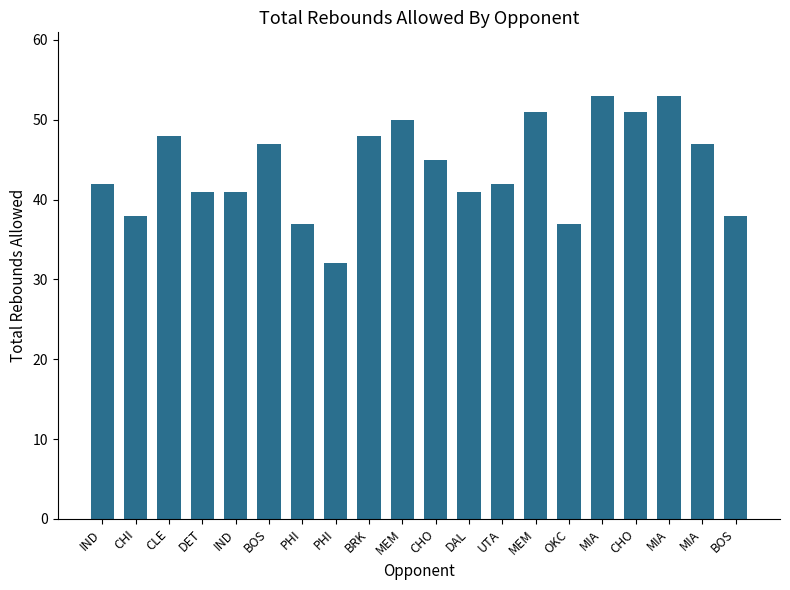

Reading left to right, transcribe all the data shown in this chart.

42	38	48	41	41	47	37	32	48	50	45	41	42	51	37	53	51	53	47	38